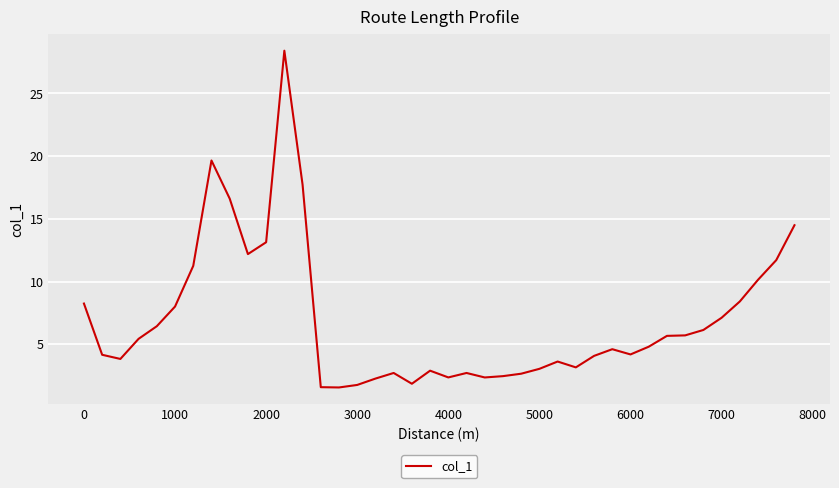

Is this an area chart (filled region under the line)?

No